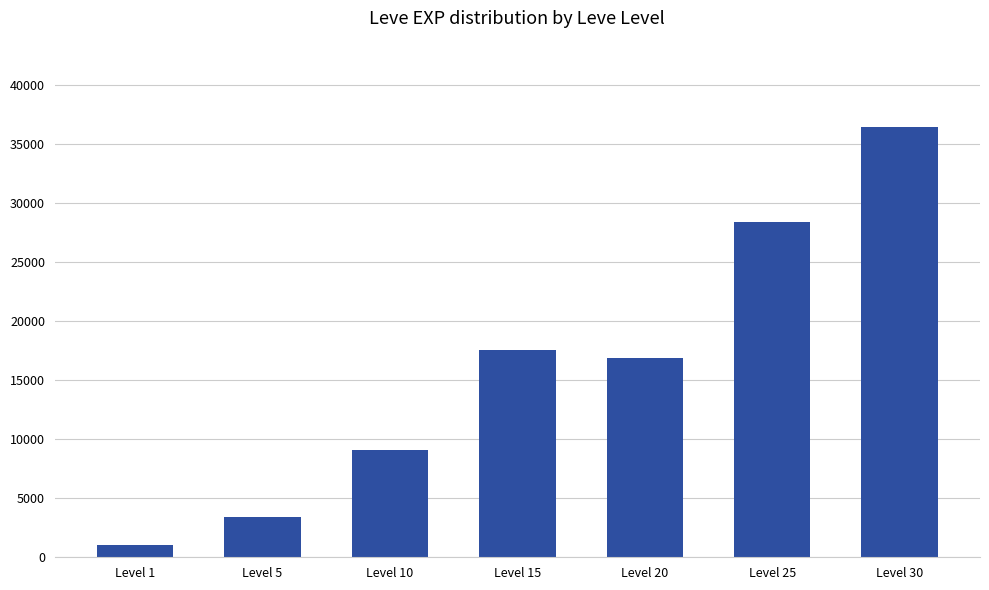

What is the ratio of the value at Level 20 to the value at Level 25?

0.6